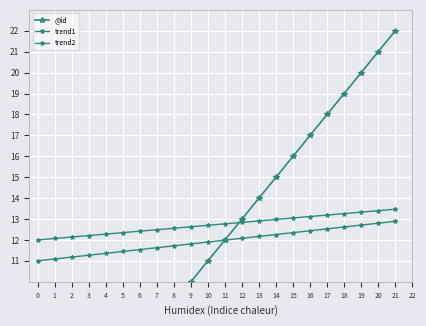

Reading right to left, what are all the values shown in this chart?

@id: 22.0	21.0	20.0	19.0	18.0	17.0	16.0	15.0	14.0	13.0	12.0	11.0	10.0	9.0	8.0	7.0	6.0	5.0	4.0	3.0	2.0	1.0
trend1: 12.9	12.8	12.7	12.6	12.5	12.4	12.3	12.3	12.2	12.1	12.0	11.9	11.8	11.7	11.6	11.5	11.4	11.4	11.3	11.2	11.1	11.0
trend2: 13.5	13.4	13.3	13.3	13.2	13.1	13.1	13.0	12.9	12.8	12.8	12.7	12.6	12.6	12.5	12.4	12.3	12.3	12.2	12.1	12.1	12.0